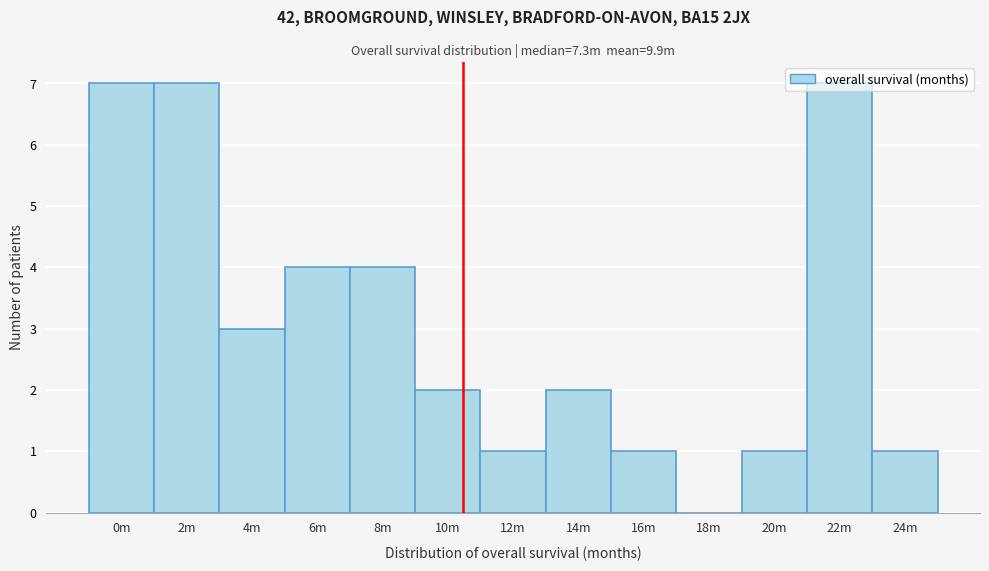

Is it true that the value at 18m is 0?

True